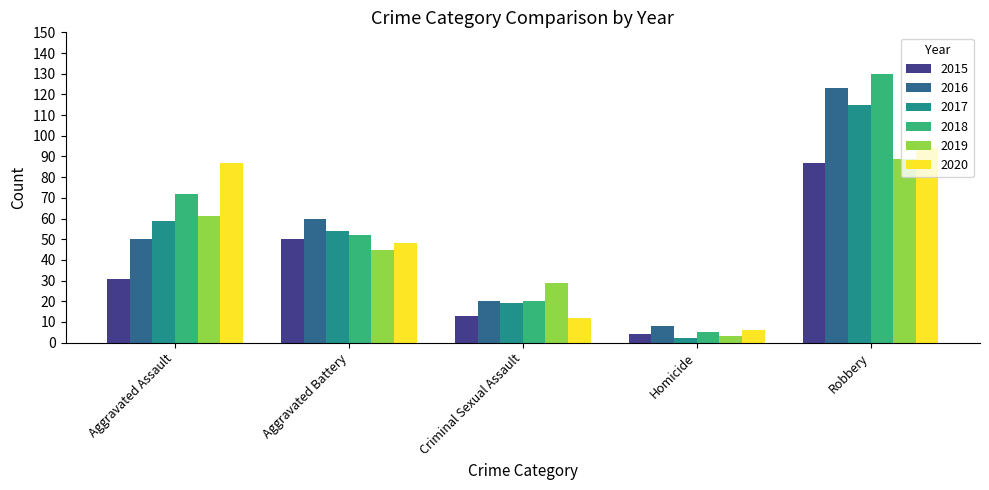

Reading left to right, transcribe all the data shown in this chart.

2015: Aggravated Assault=31	Aggravated Battery=50	Criminal Sexual Assault=13	Homicide=4	Robbery=87
2016: Aggravated Assault=50	Aggravated Battery=60	Criminal Sexual Assault=20	Homicide=8	Robbery=123
2017: Aggravated Assault=59	Aggravated Battery=54	Criminal Sexual Assault=19	Homicide=2	Robbery=115
2018: Aggravated Assault=72	Aggravated Battery=52	Criminal Sexual Assault=20	Homicide=5	Robbery=130
2019: Aggravated Assault=61	Aggravated Battery=45	Criminal Sexual Assault=29	Homicide=3	Robbery=89
2020: Aggravated Assault=87	Aggravated Battery=48	Criminal Sexual Assault=12	Homicide=6	Robbery=94